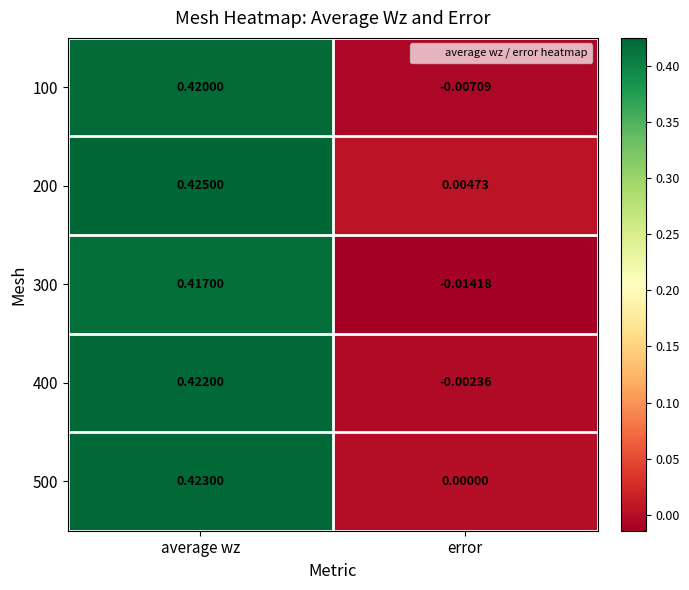

Rank the categories by 400 value from lowest to highest.

error, average wz